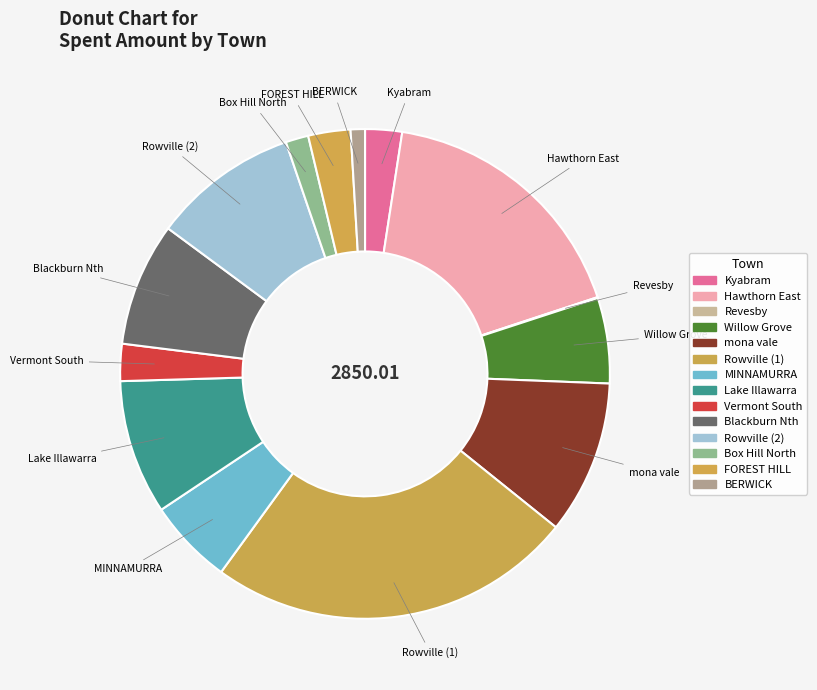

To the nearest percent, what portion does FOREST HILL represent?

3%